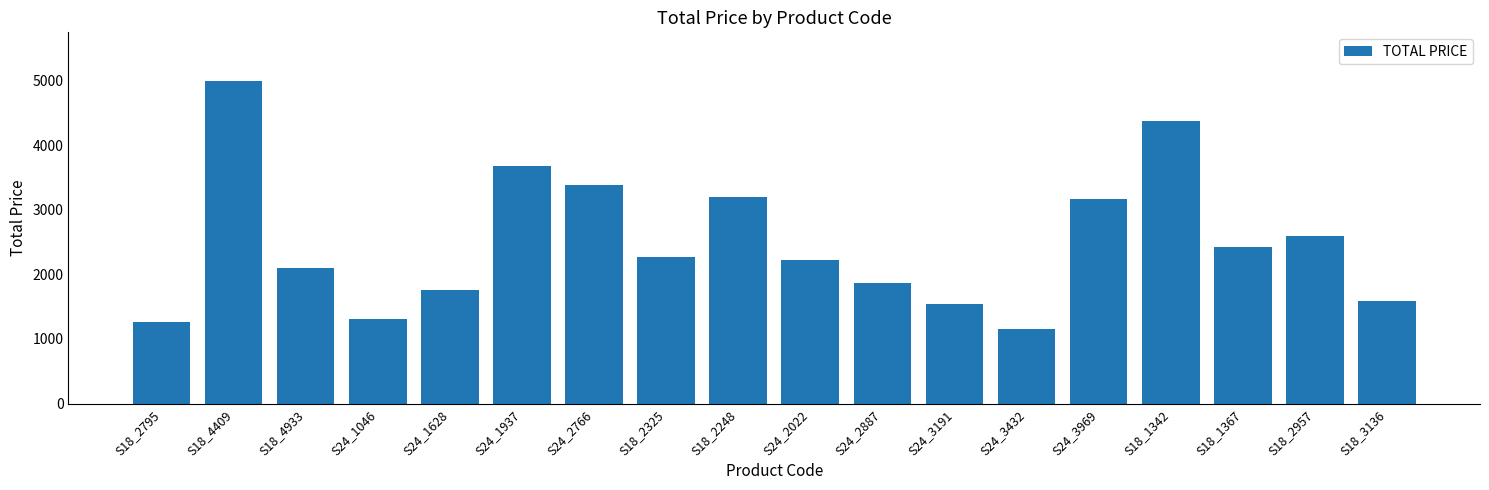

What is the change in value from S24_1937 to S24_2766?

-303.9